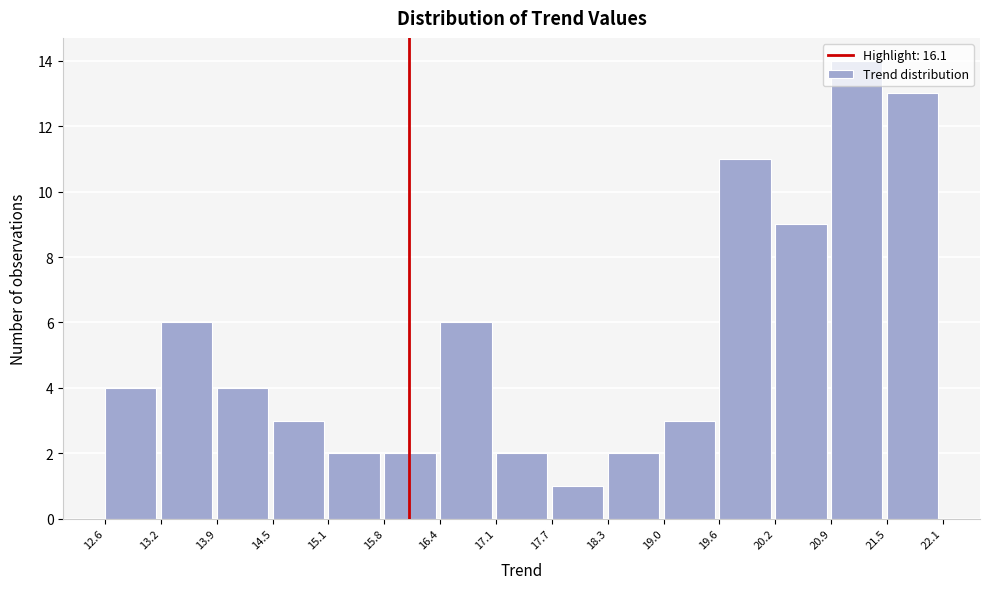

Reading left to right, list every bar in this chart as the range it spans on the x-axis followed by its height. The values are not printed on the chart, so give them approximately, as read against the axis.

12.6 to 13.2: 4
13.2 to 13.9: 6
13.9 to 14.5: 4
14.5 to 15.1: 3
15.1 to 15.8: 2
15.8 to 16.4: 2
16.4 to 17.1: 6
17.1 to 17.7: 2
17.7 to 18.3: 1
18.3 to 19.0: 2
19.0 to 19.6: 3
19.6 to 20.2: 11
20.2 to 20.9: 9
20.9 to 21.5: 14
21.5 to 22.1: 13